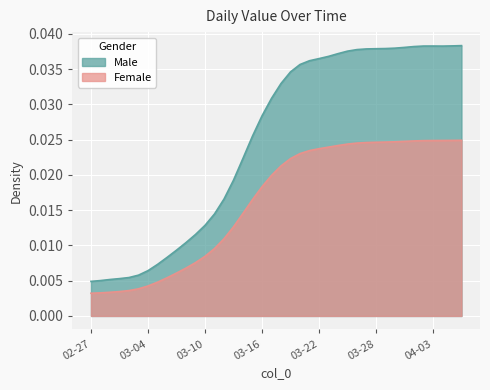

List the series in order of their peak value, highest first.

Male, Female